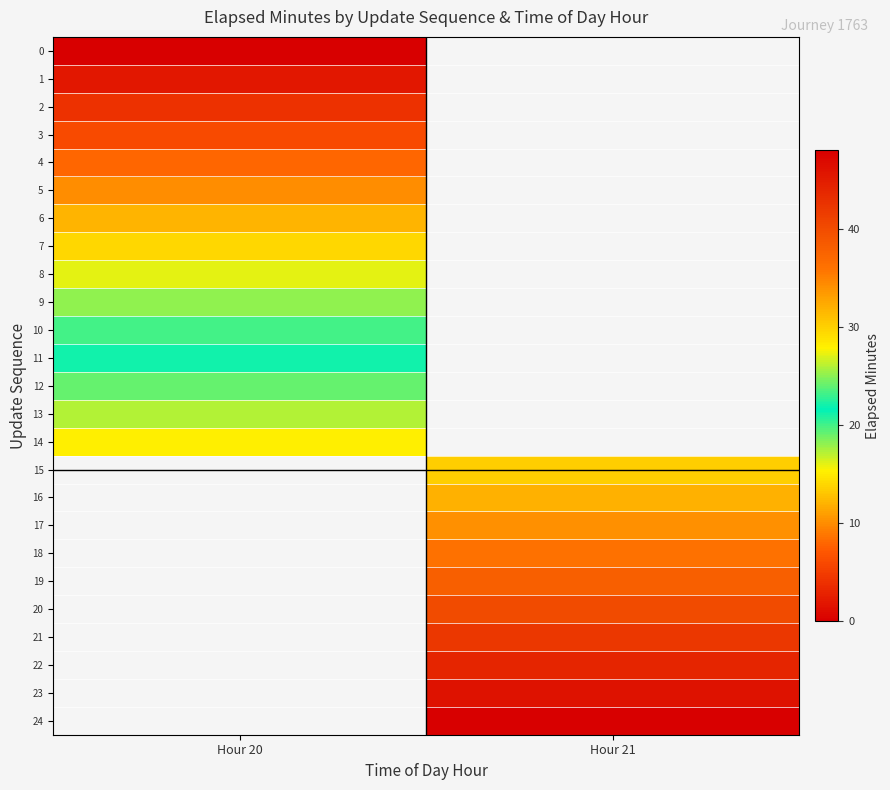

Which category has the lowest value in the row_5 series?

Hour 20